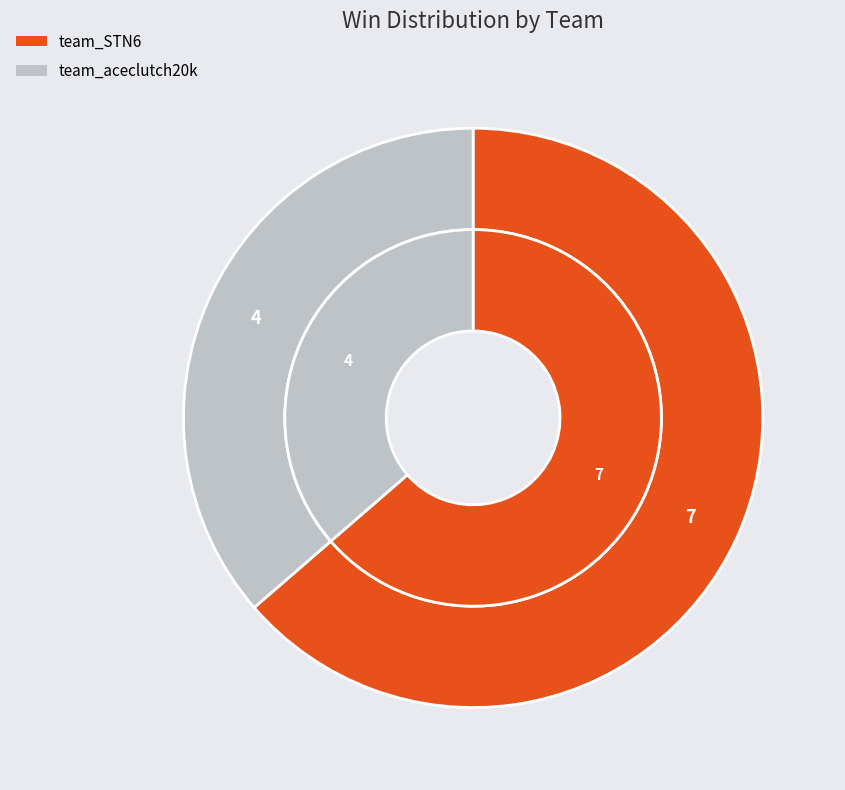

Is the sum of team_aceclutch20k and team_STN6 greater than half?

Yes